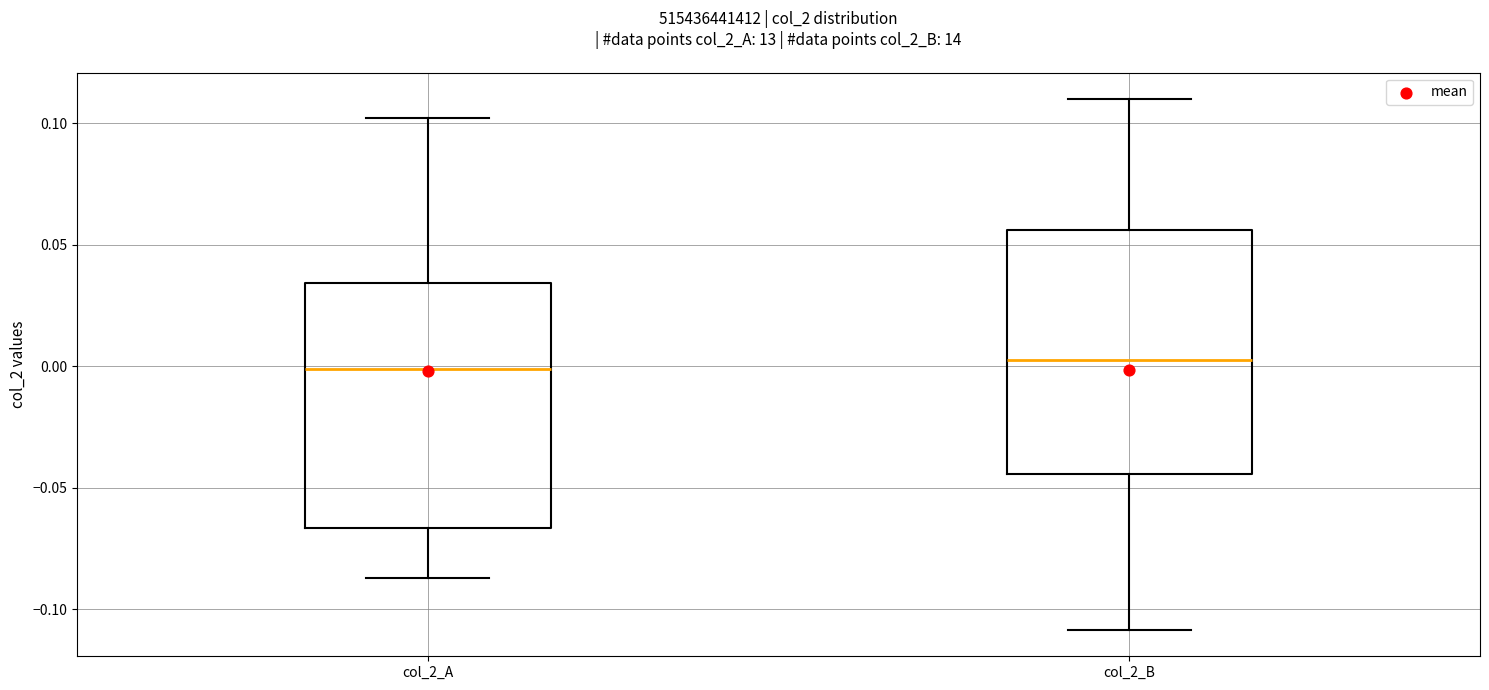

Reading left to right, read every box against the y-axis: the position of its median line, the range the box covers, and the ends of its whiskers. The values are not printed on the chart, so give them approximately, as read against the axis.

col_2_A: median 0.000, box -0.065 to 0.035, whiskers -0.085 to 0.100
col_2_B: median 0.005, box -0.045 to 0.055, whiskers -0.110 to 0.110